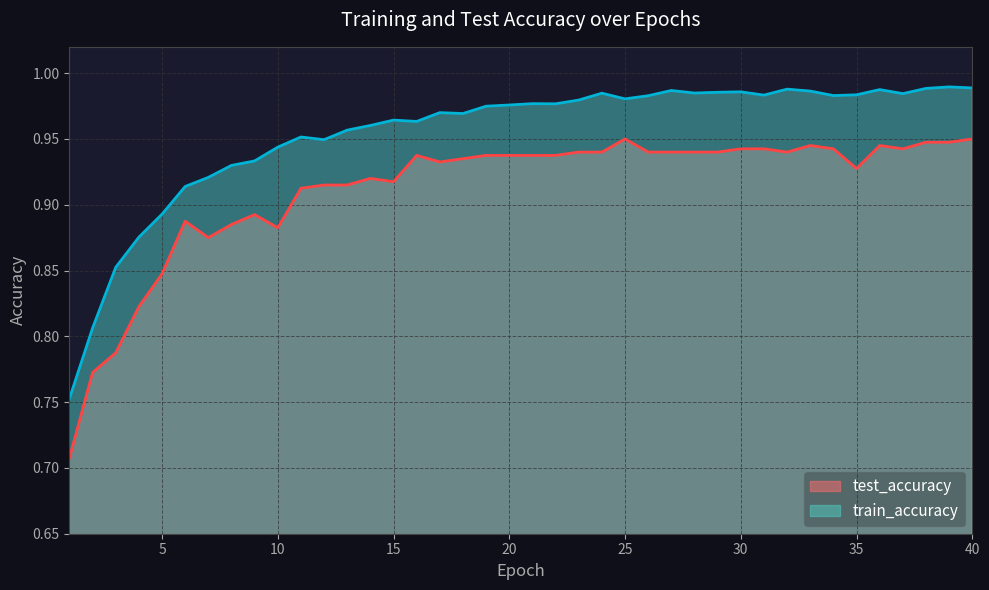

Rank the categories by train_accuracy value from highest to lowest.

39, 40, 38, 32, 36, 27, 33, 30, 29, 28, 24, 37, 35, 31, 34, 26, 25, 23, 21, 22, 20, 19, 17, 18, 15, 16, 14, 13, 11, 12, 10, 9, 8, 7, 6, 5, 4, 3, 2, 1